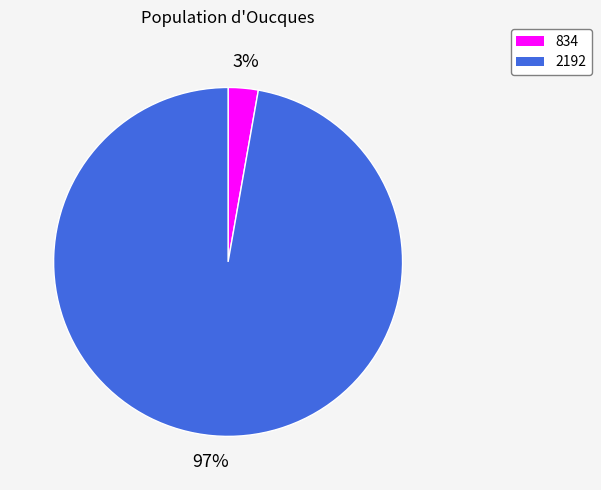

To the nearest percent, what is the combined percentage of 834 and 2192?

100%